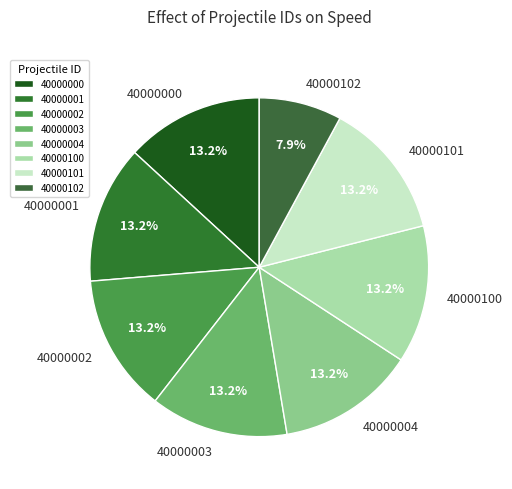

To the nearest percent, what percentage of the pie is 40000004?

13%